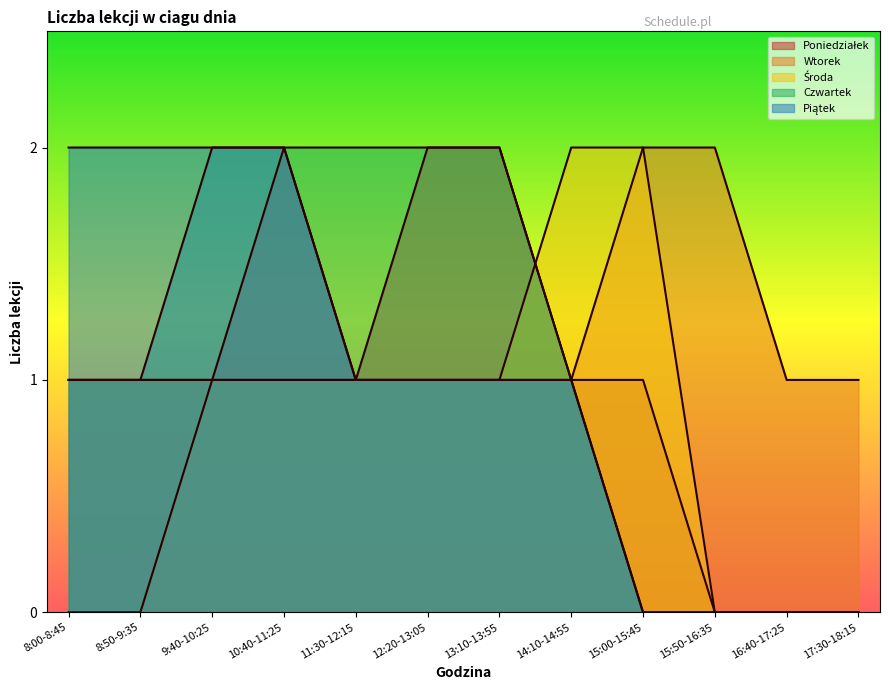

What is the label of the 10th point from the right?

9:40-10:25